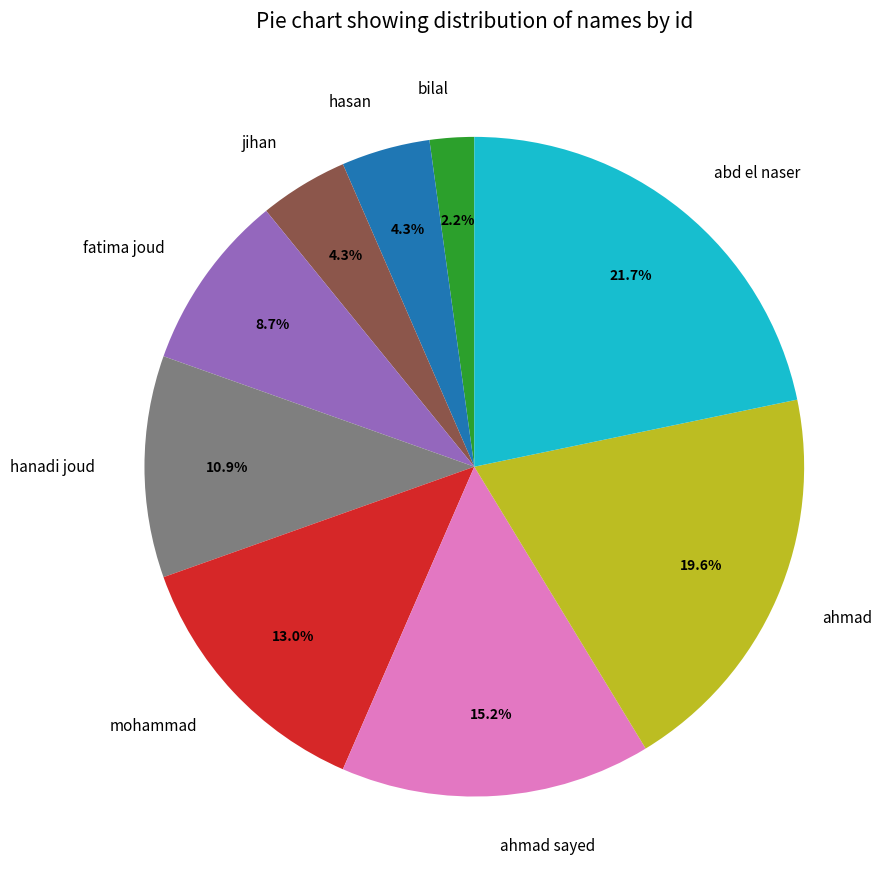

Does bilal represent more than half of the total?

No